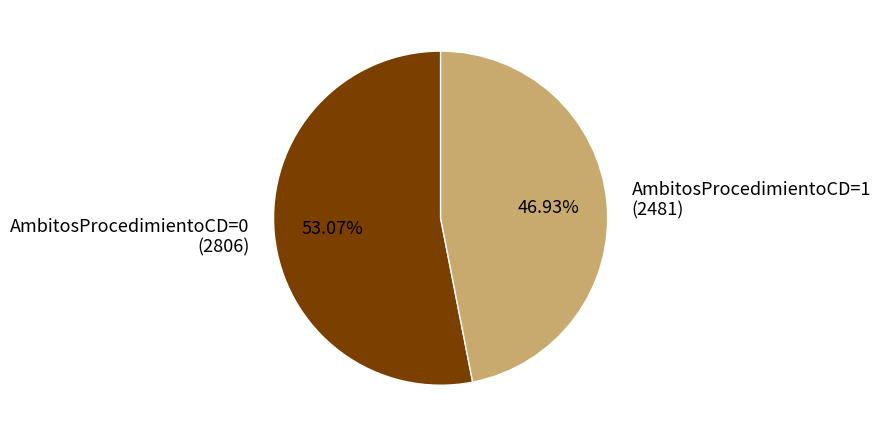

To the nearest percent, what portion does AmbitosProcedimientoCD=1 represent?

47%